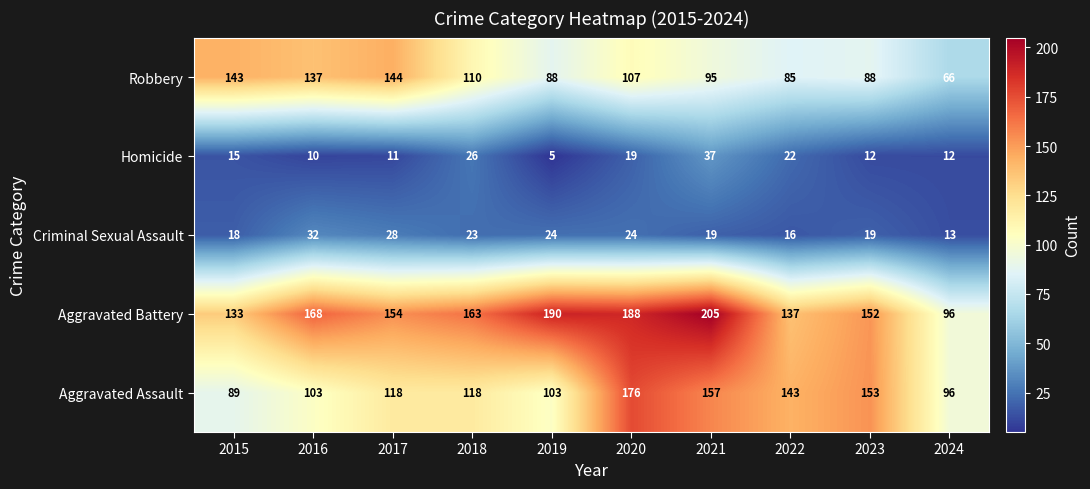

Where is Aggravated Assault nearest to the value 132?

2022